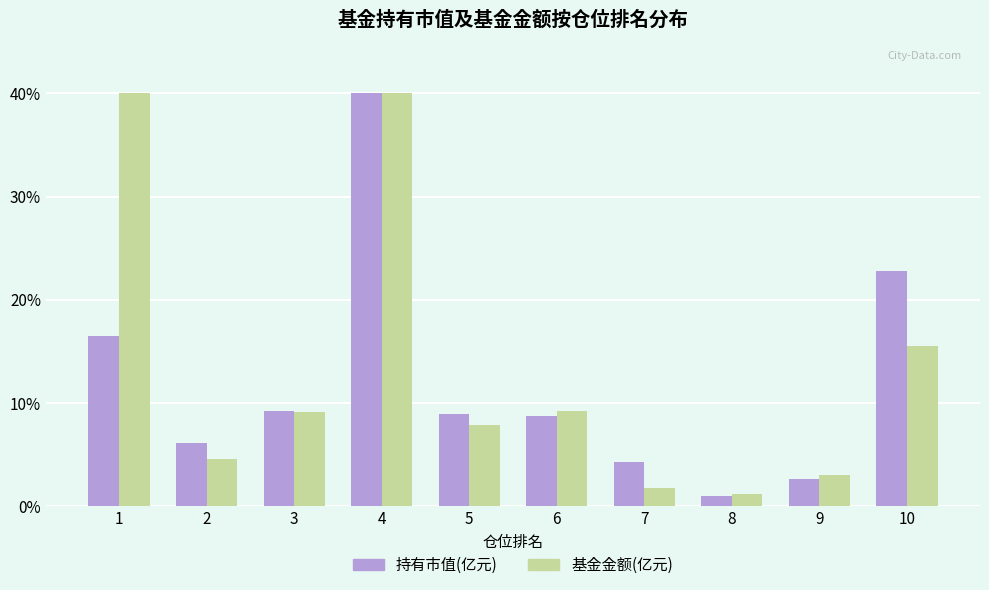

Read the 基金金额(亿元) value at 7.

1.7